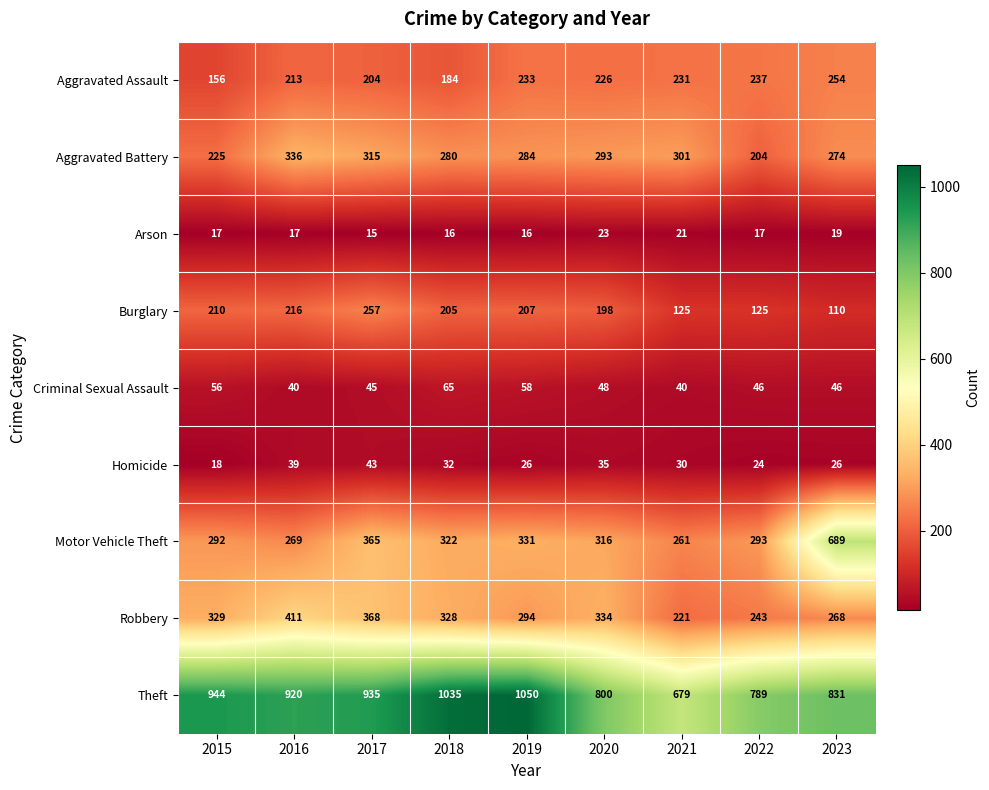

Which series changed the most between 2016 and 2022?

Robbery